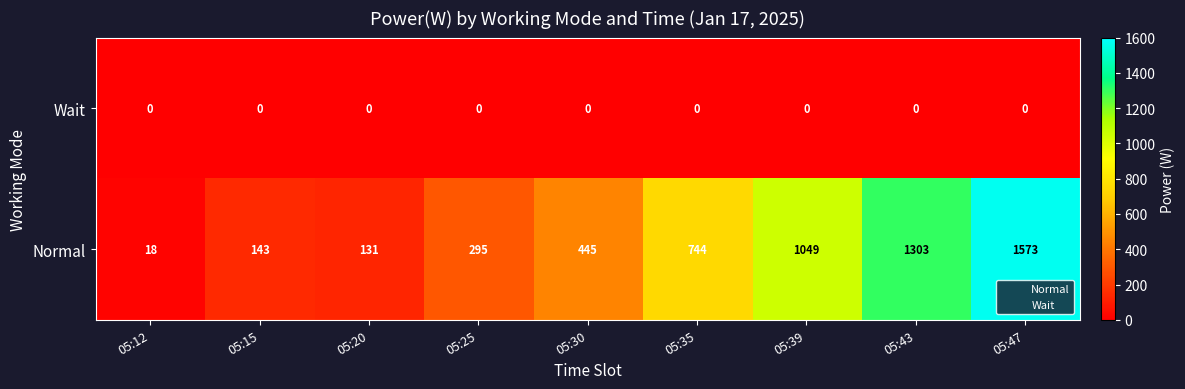

Which category has the lowest value in the Normal series?

05:12